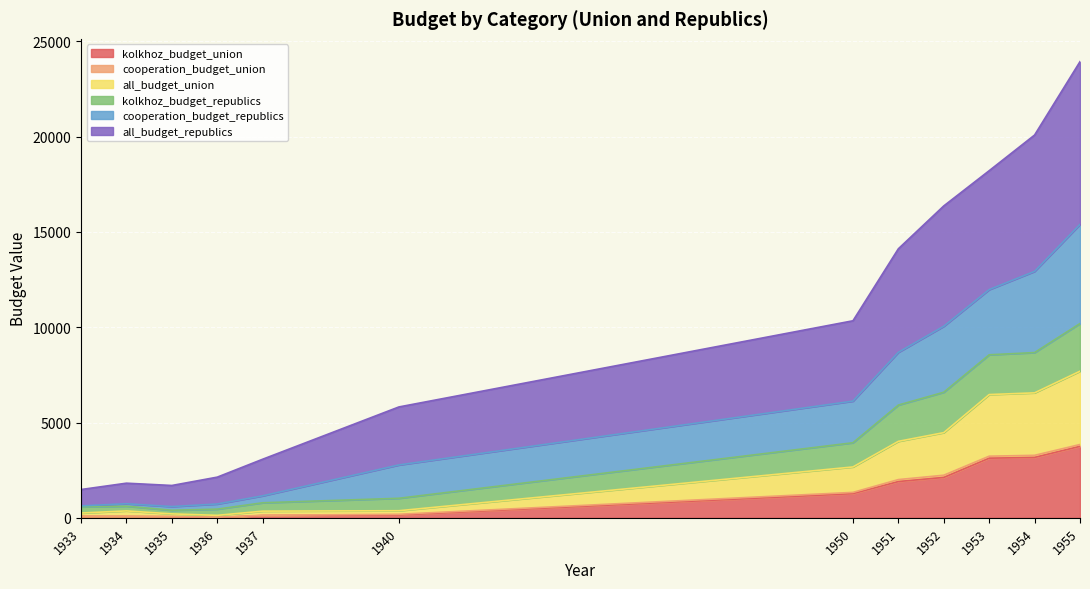

What is the value of the cooperation_budget_republics point at the 10th from the left?

11973.2